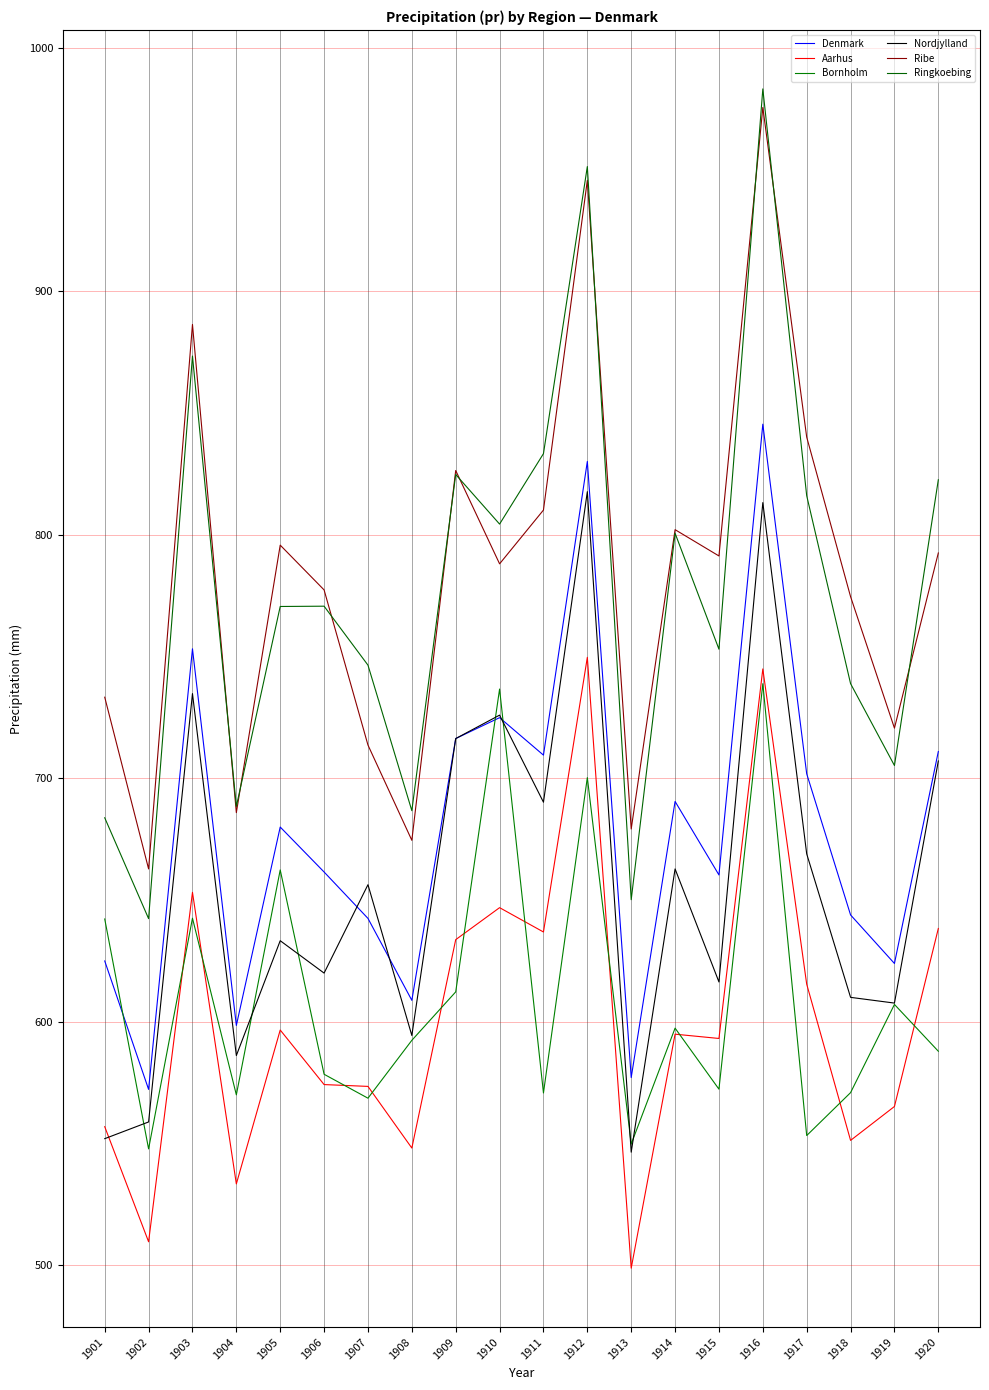

What value does the Ribe series have at 1912?

945.5